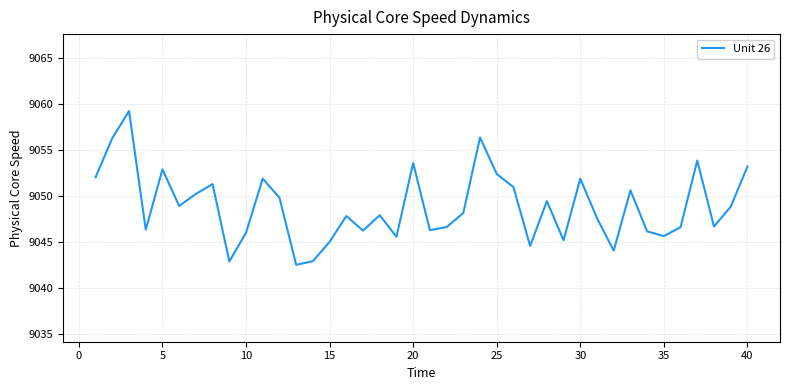

What is the smallest value displayed?

9042.5